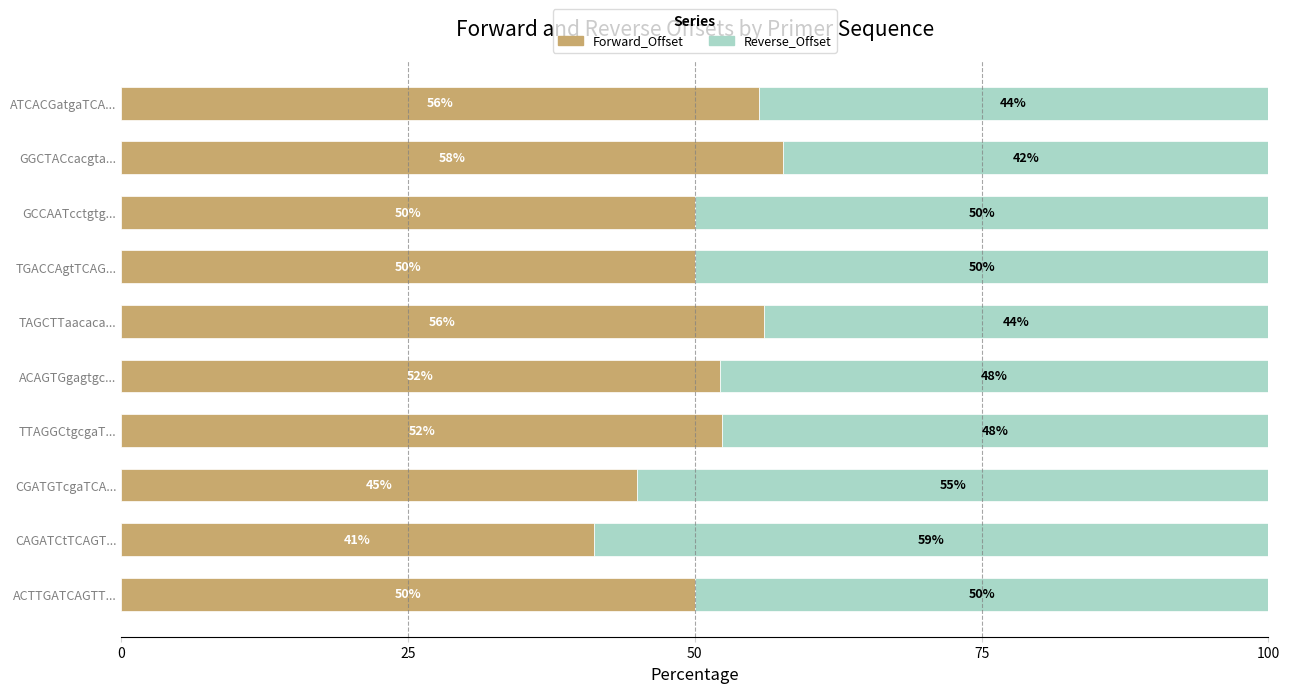

The Forward_Offset series shows 30.2 at GCCAATcctgtg.... True or false?

False